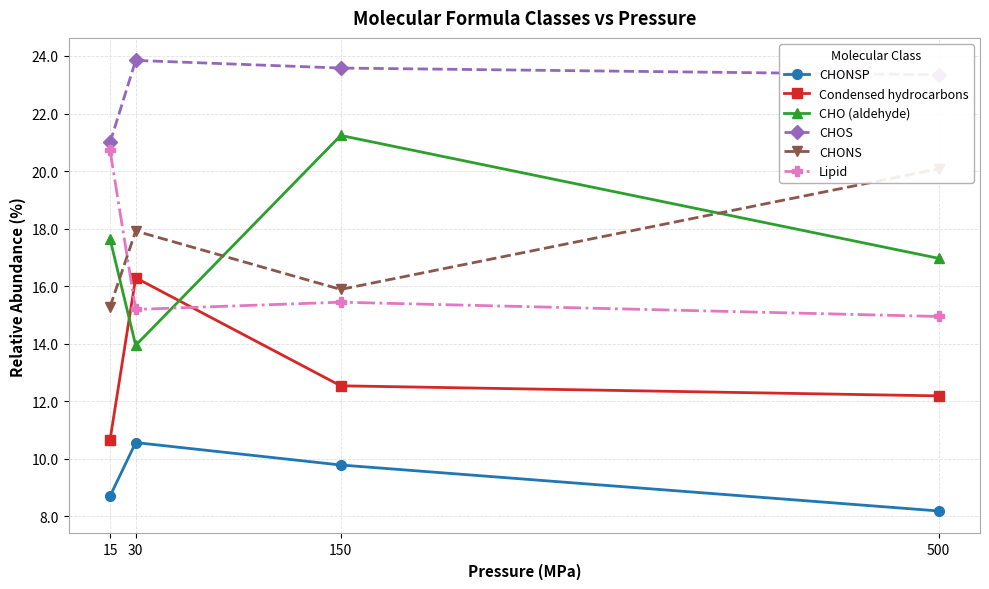

What is the value of the CHONS point at the 3rd from the left?

15.9